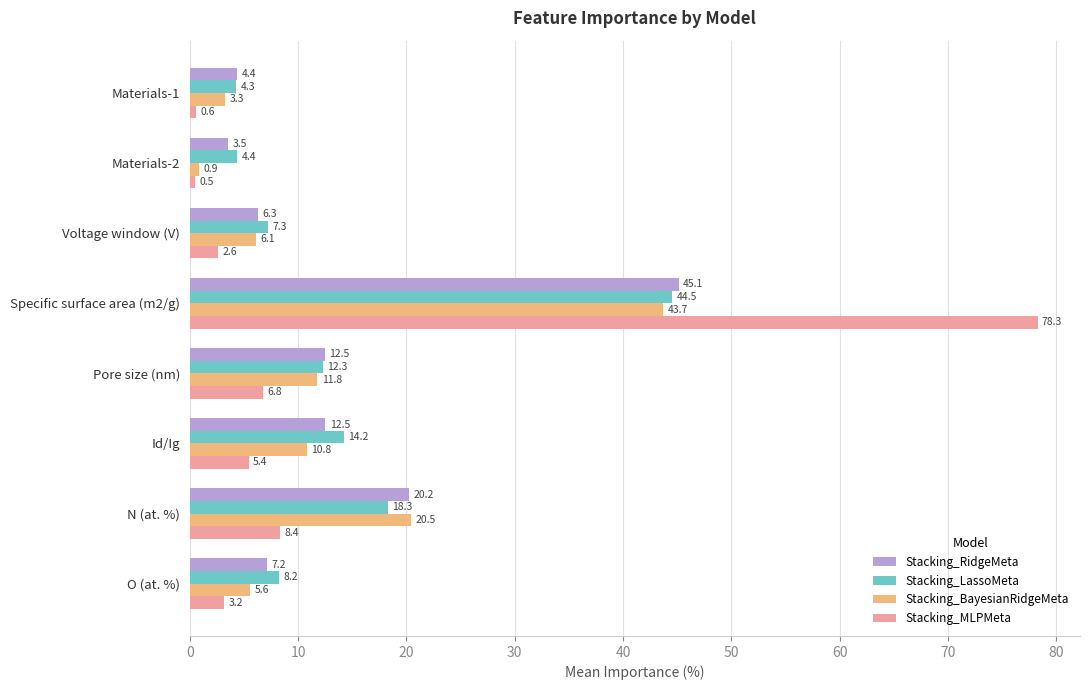

What is the difference between the highest and lowest values at Materials-2?

3.9